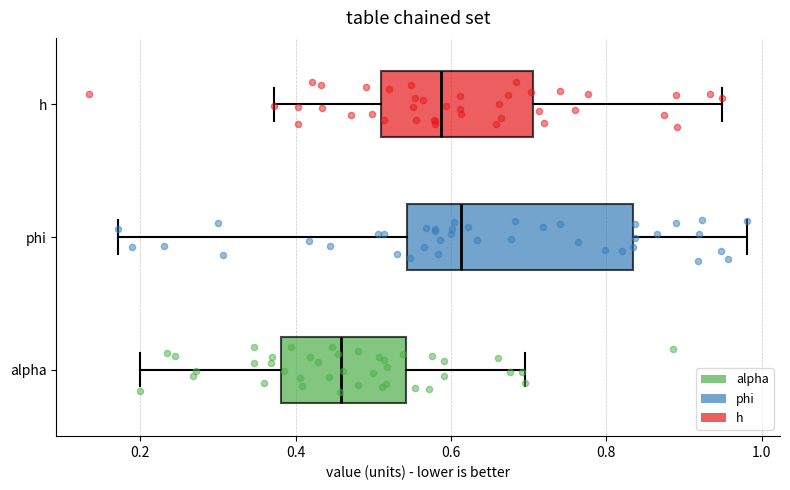

Where is the right edge of the box for alpha on the x-axis? The values are not printed on the chart, so give them approximately, as read against the axis.

0.54